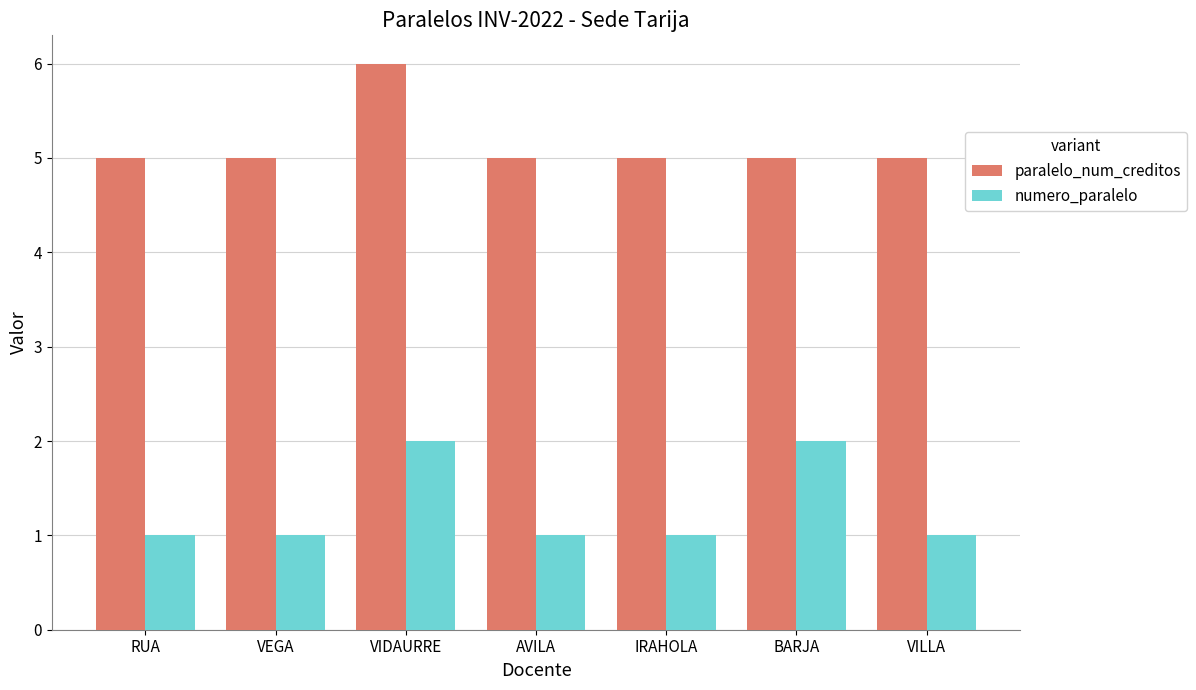

The value of numero_paralelo at IRAHOLA is 2. True or false?

False